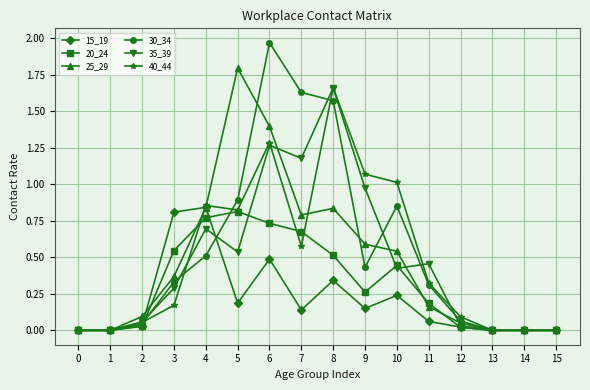

At which category is the sum across all series the highest?

6